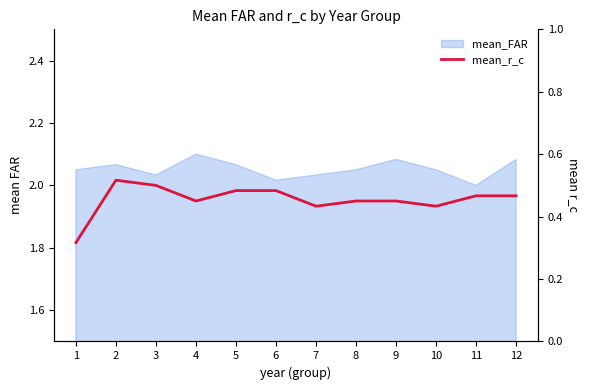

Read the value at 10.

0.4